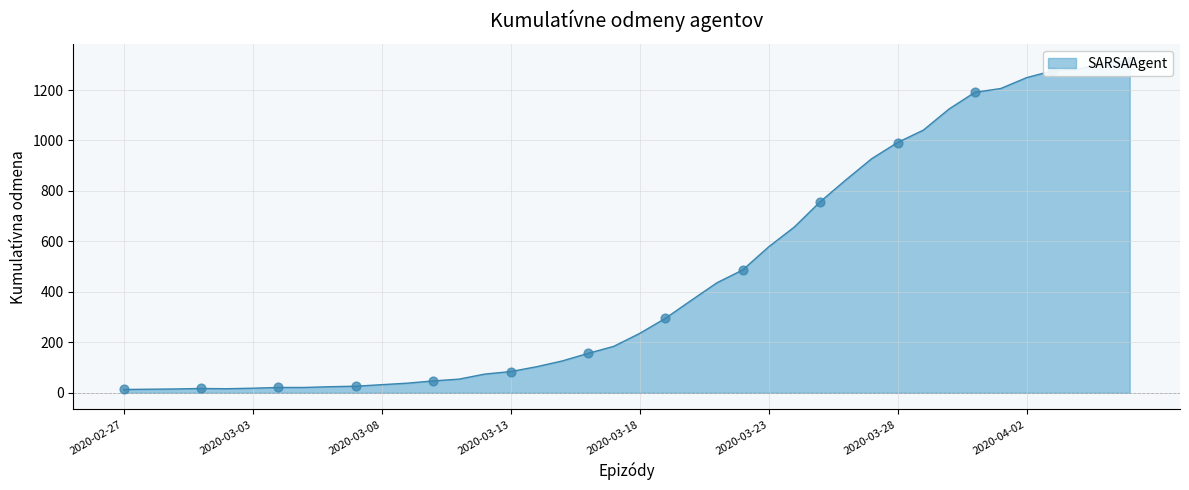

Which has a higher value, 2020-03-04 or 2020-03-30?

2020-03-30